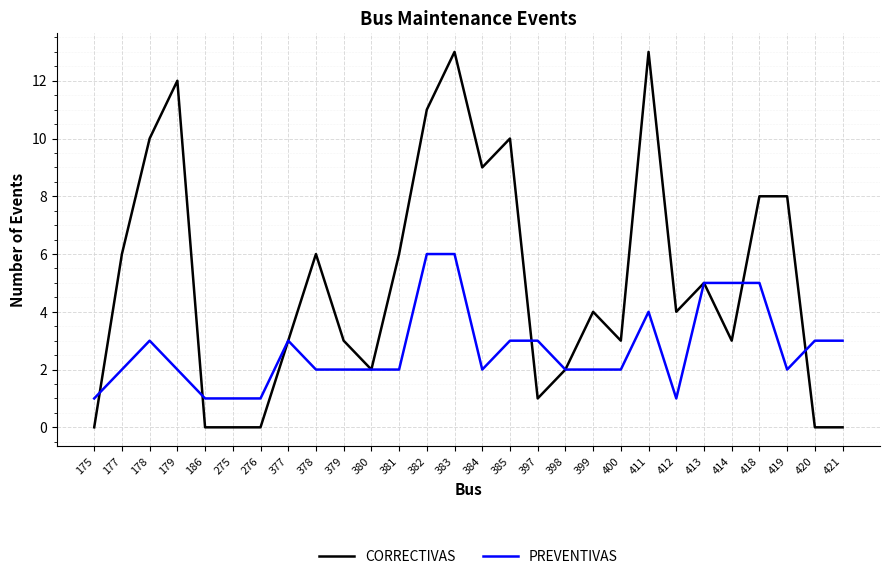

Is the value of PREVENTIVAS at 418 greater than the value of CORRECTIVAS at 385?

No